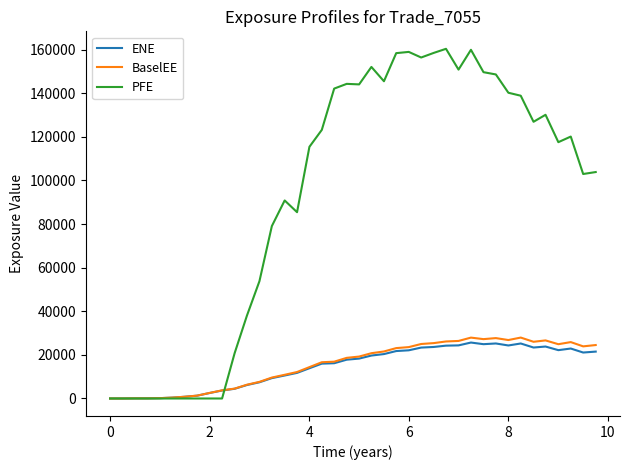

Which series has the largest total across all categories?

PFE